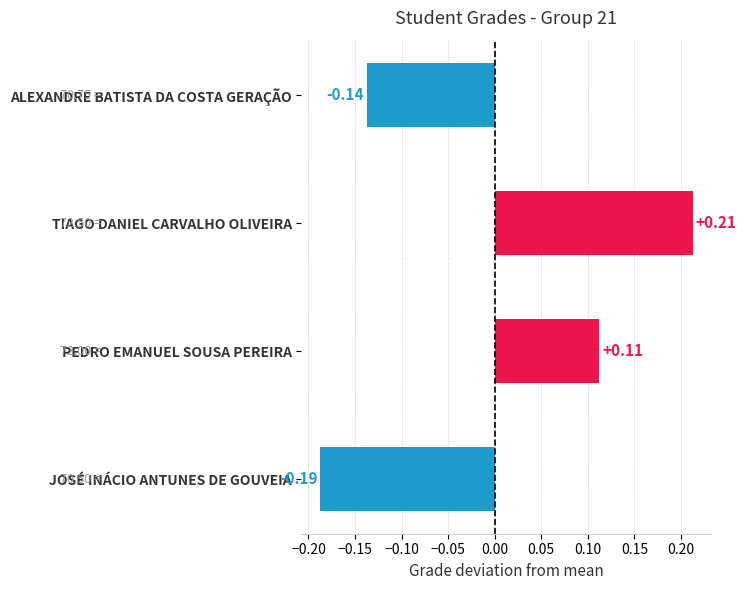

What is the difference between the second highest and minimum values?

0.3